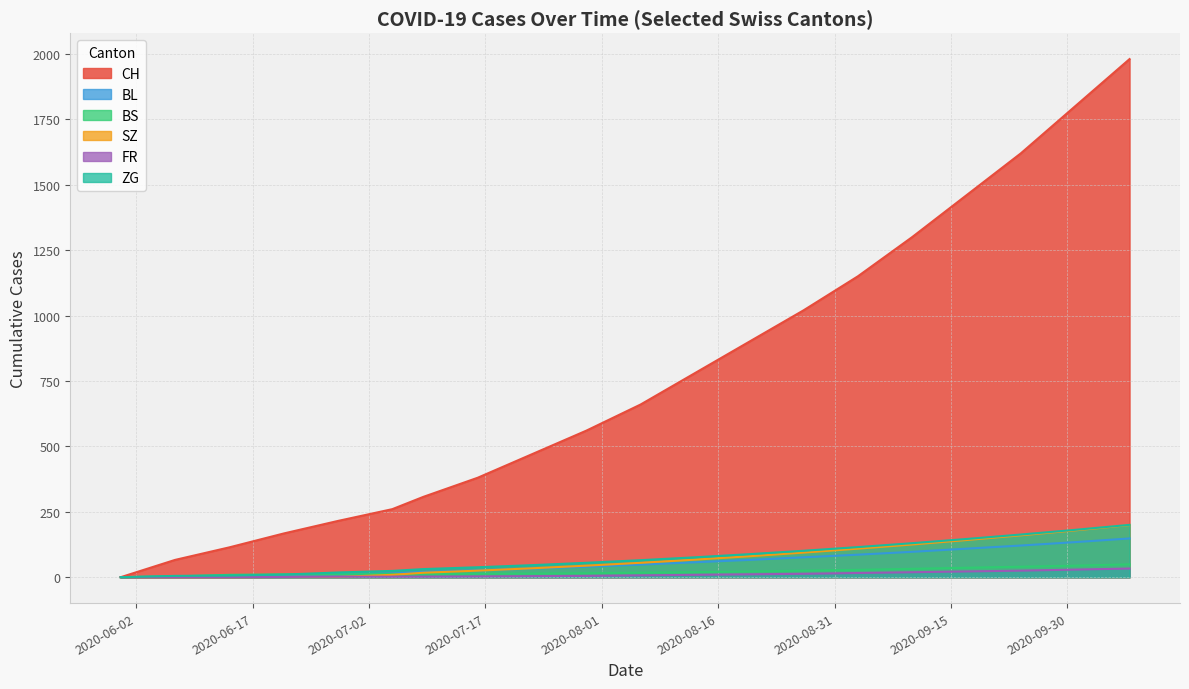

What is the average value of the ZG series?

75